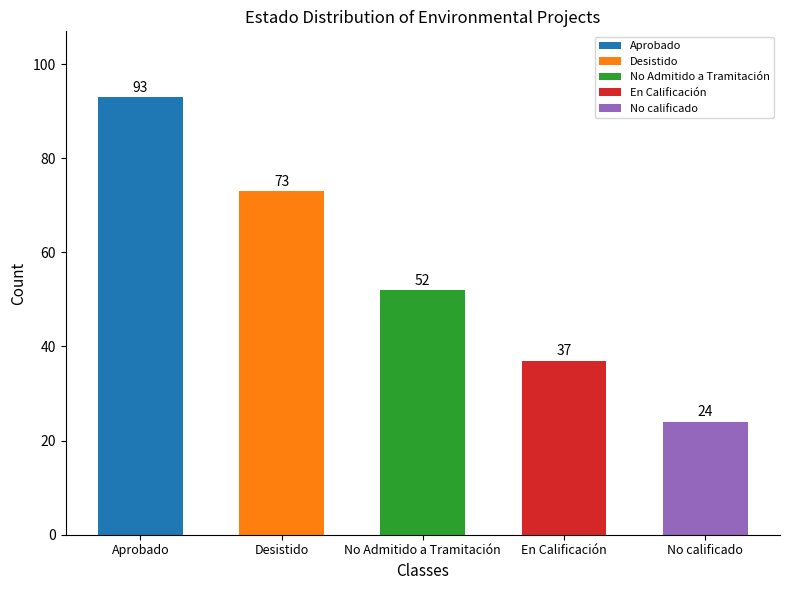

Reading right to left, list all the values displayed in this chart.

24	37	52	73	93